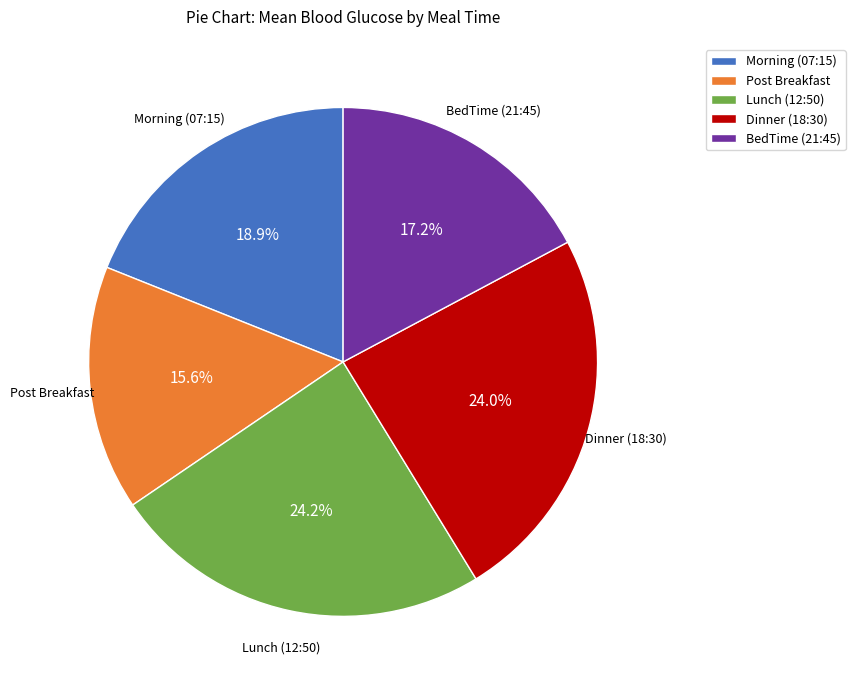

How many segments does this pie chart have?

5